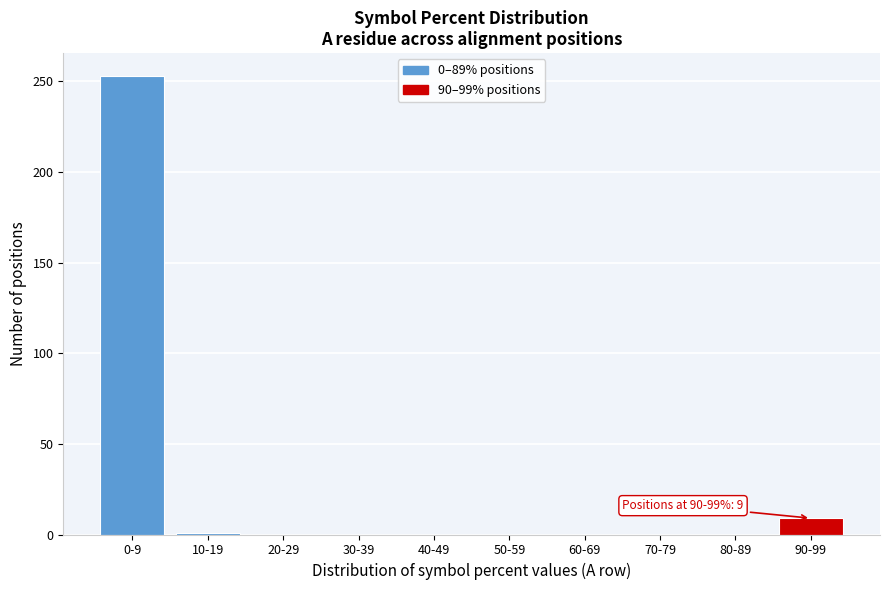

What is the change in value from 0-9 to 90-99?

-244